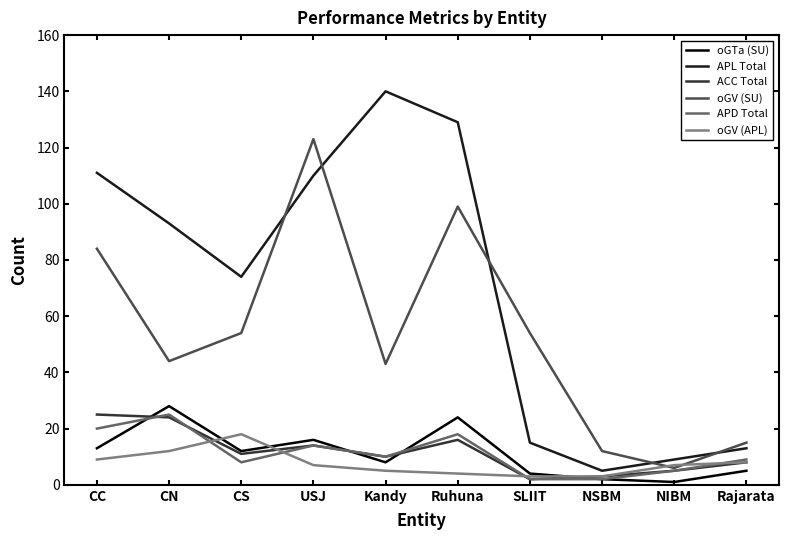

Is this an area chart (filled region under the line)?

No